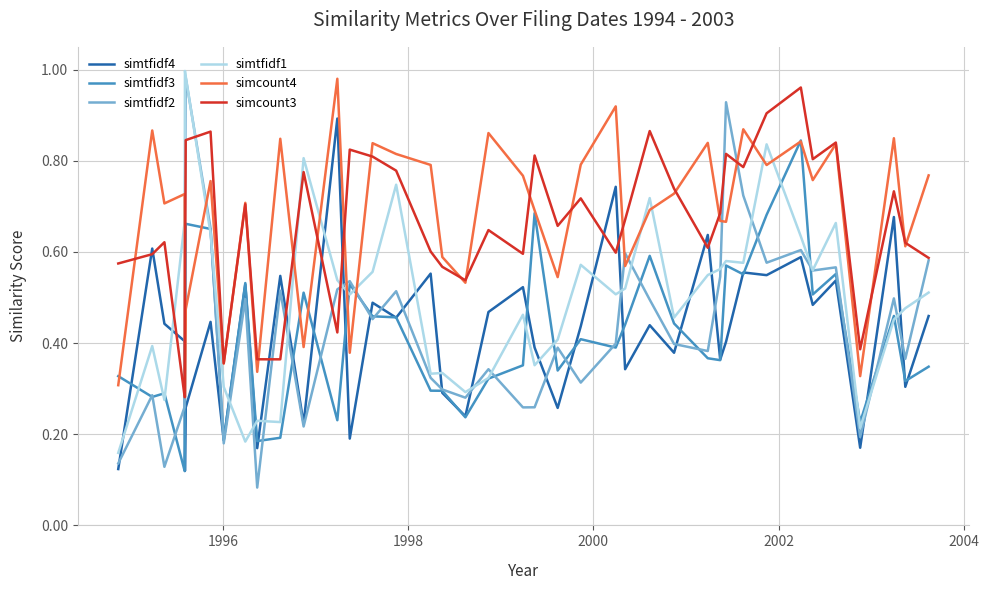

In simtfidf1, how many points are higher than both neighbors (excluding endpoints)?

12